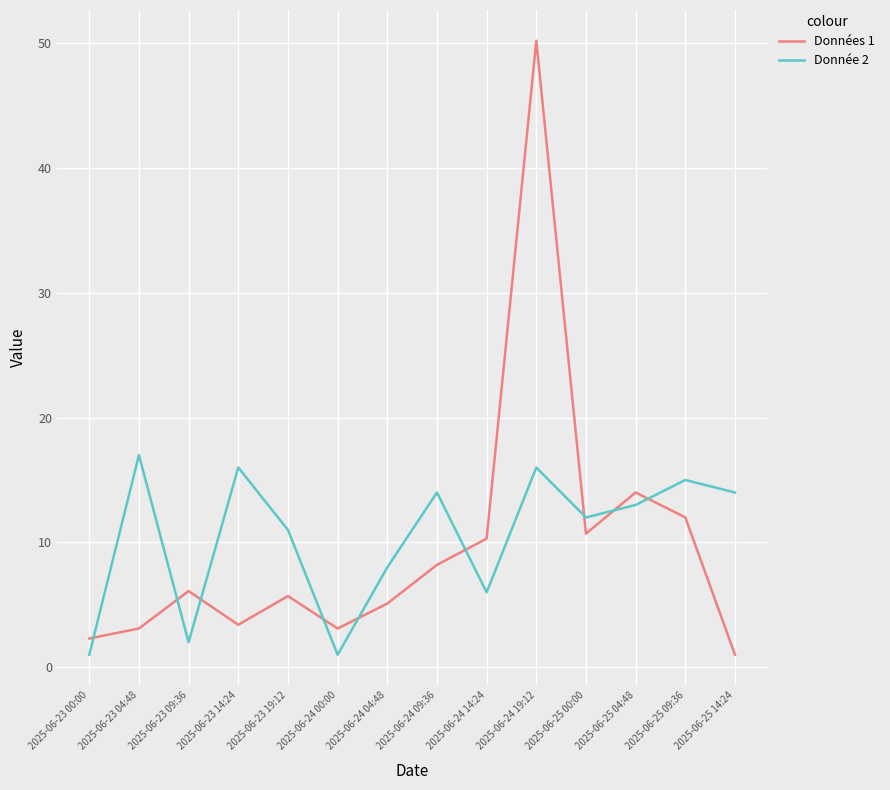

What is the total value across all series at 2025-06-25 09:36?

27.0